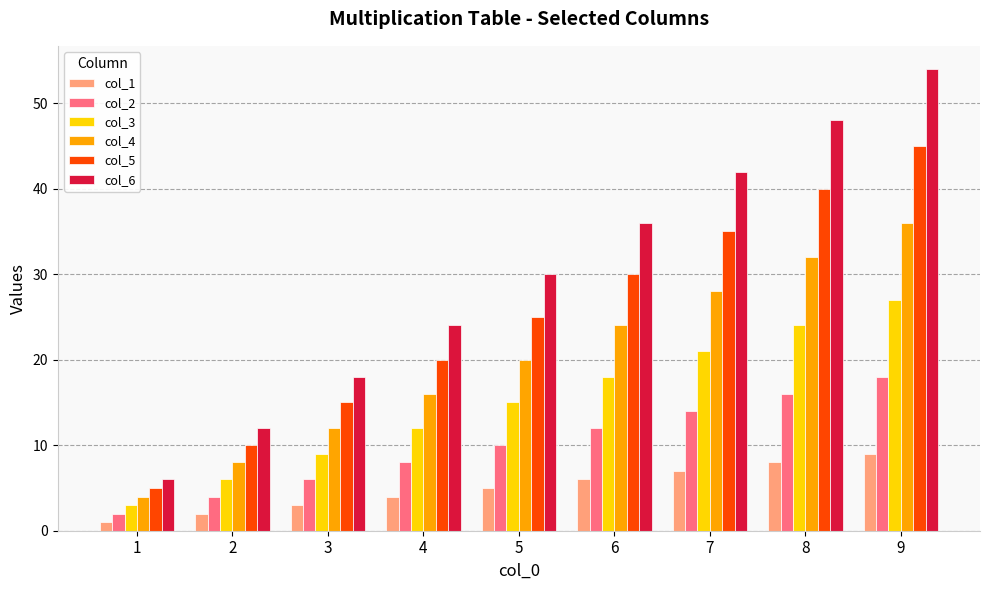

Reading left to right, what are all the values shown in this chart?

col_1: 1	2	3	4	5	6	7	8	9
col_2: 2	4	6	8	10	12	14	16	18
col_3: 3	6	9	12	15	18	21	24	27
col_4: 4	8	12	16	20	24	28	32	36
col_5: 5	10	15	20	25	30	35	40	45
col_6: 6	12	18	24	30	36	42	48	54